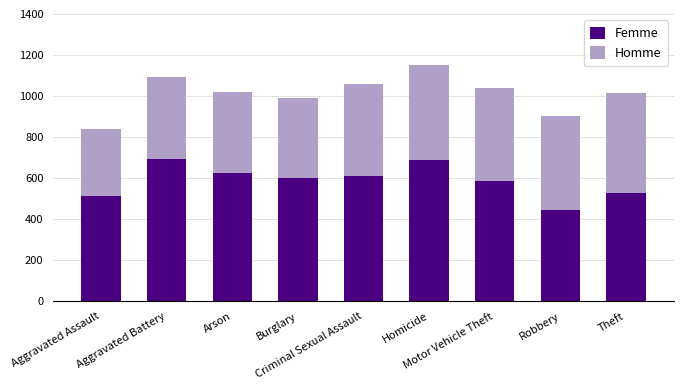

How many bars are there in total?

9